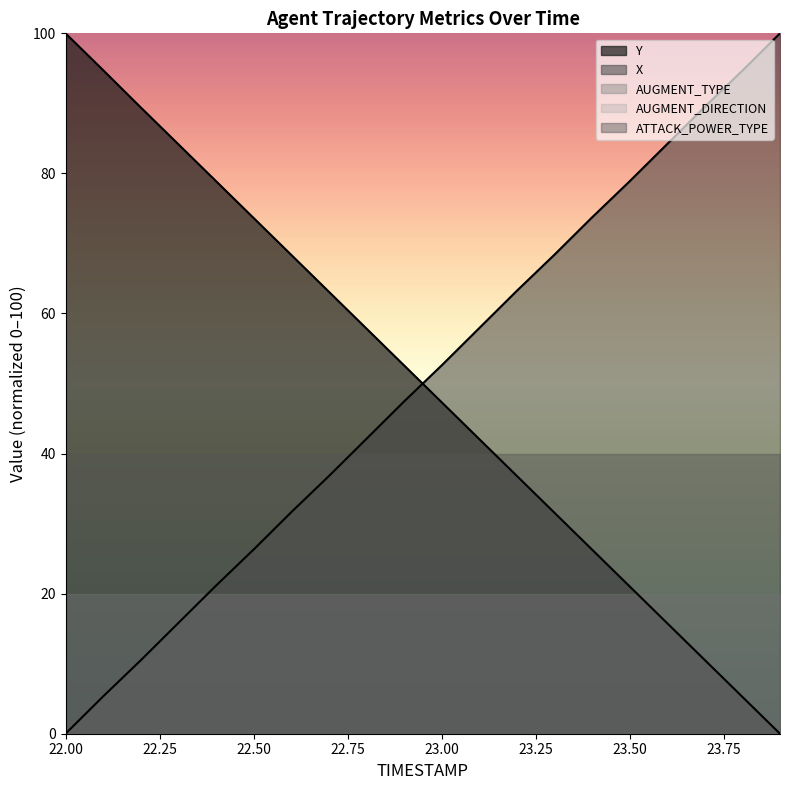

True or false: X and Y intersect in this chart.

True